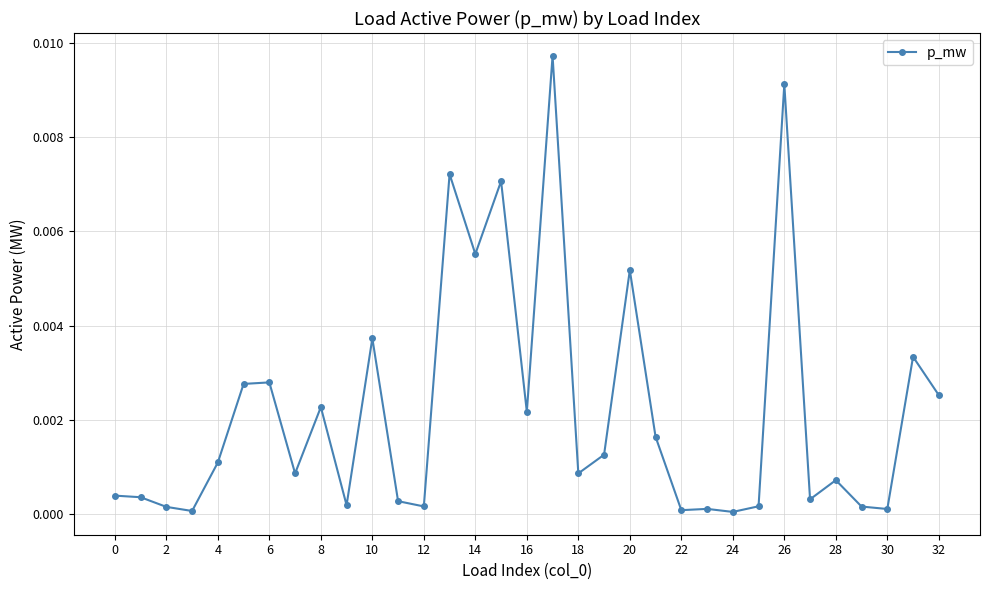

True or false: the data has more than 0 interior local peaks.

True